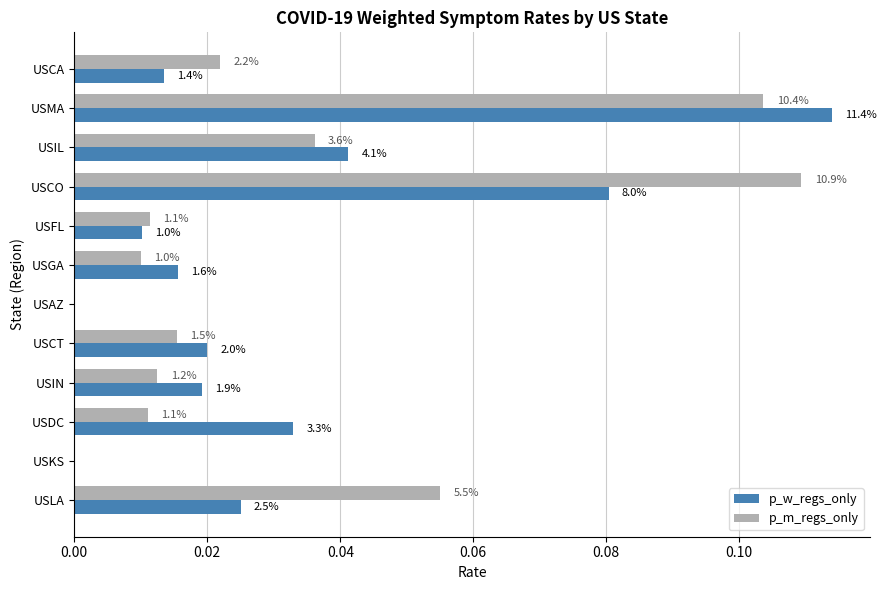

What are all the series names shown in the legend?

p_w_regs_only, p_m_regs_only